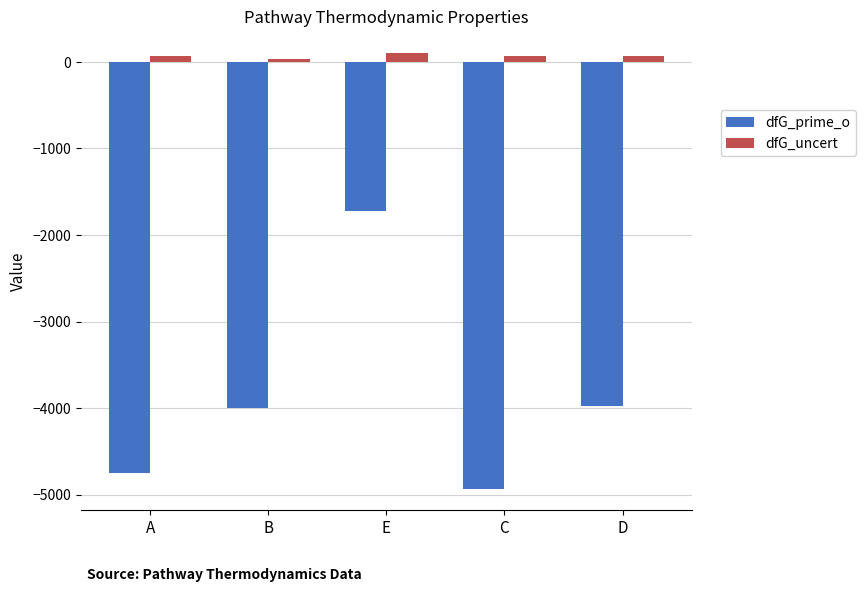

What is the difference between the dfG_prime_o values at E and B?

2277.0